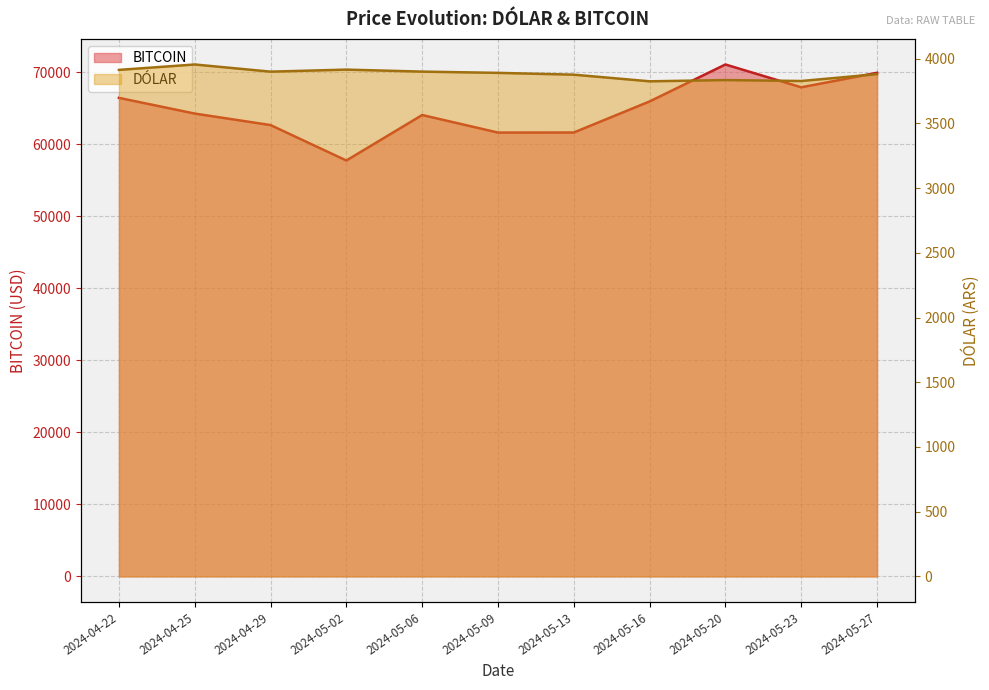

How many categories are shown in the chart?

11